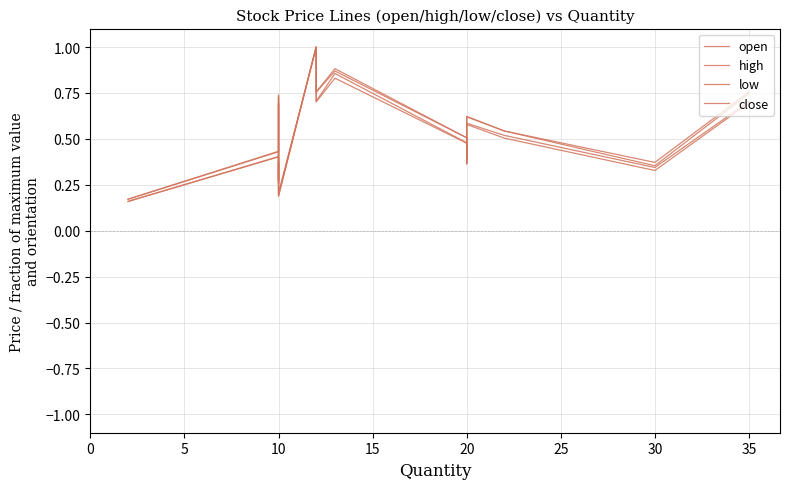

What is the maximum value shown in the chart?

1.0